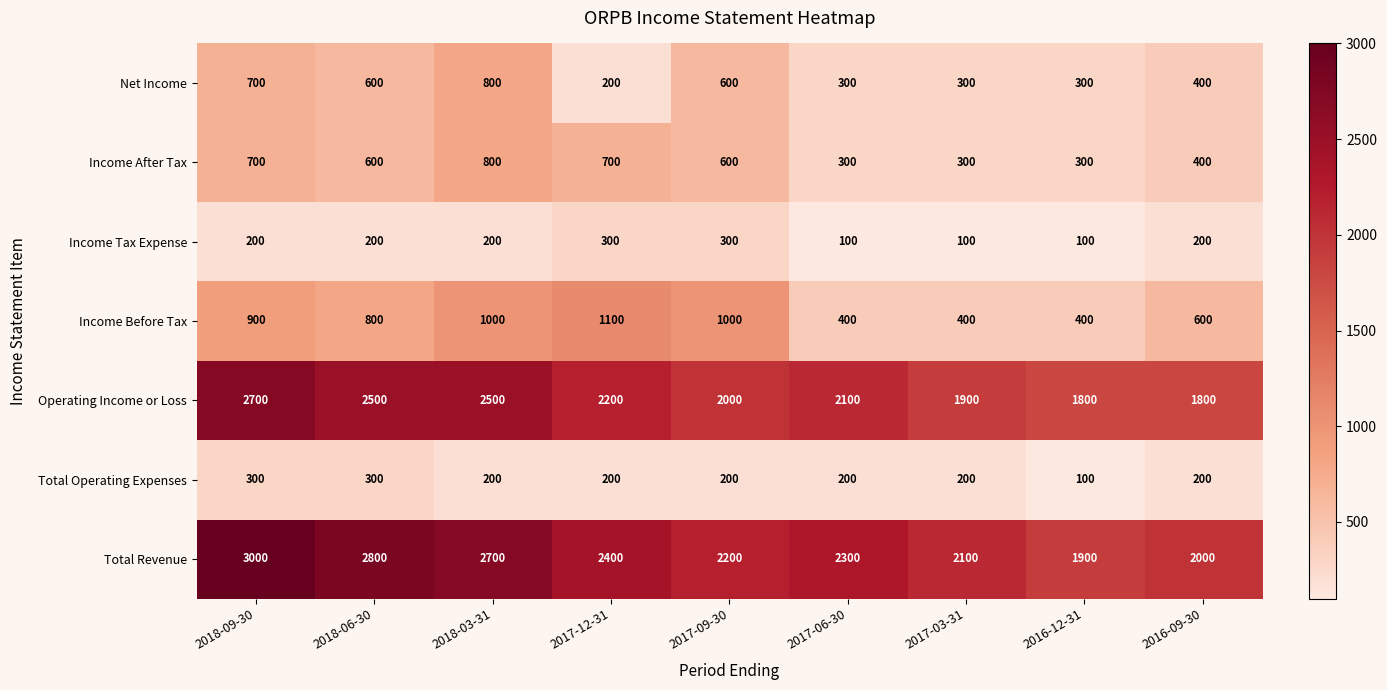

What is the sum of all Total Revenue values?

21400